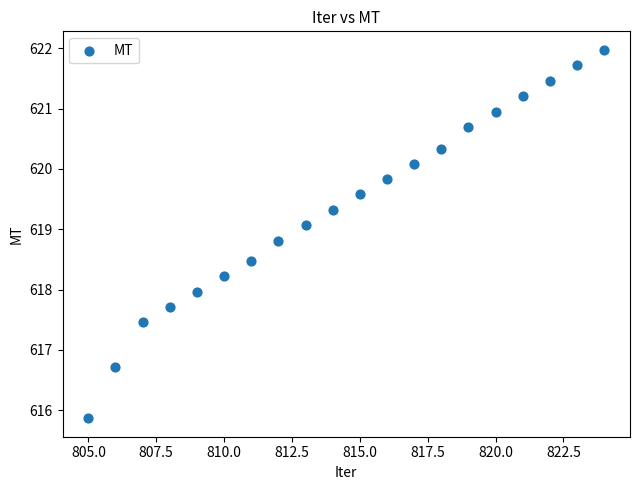

What is the range of X values (max minus min)?

19.0